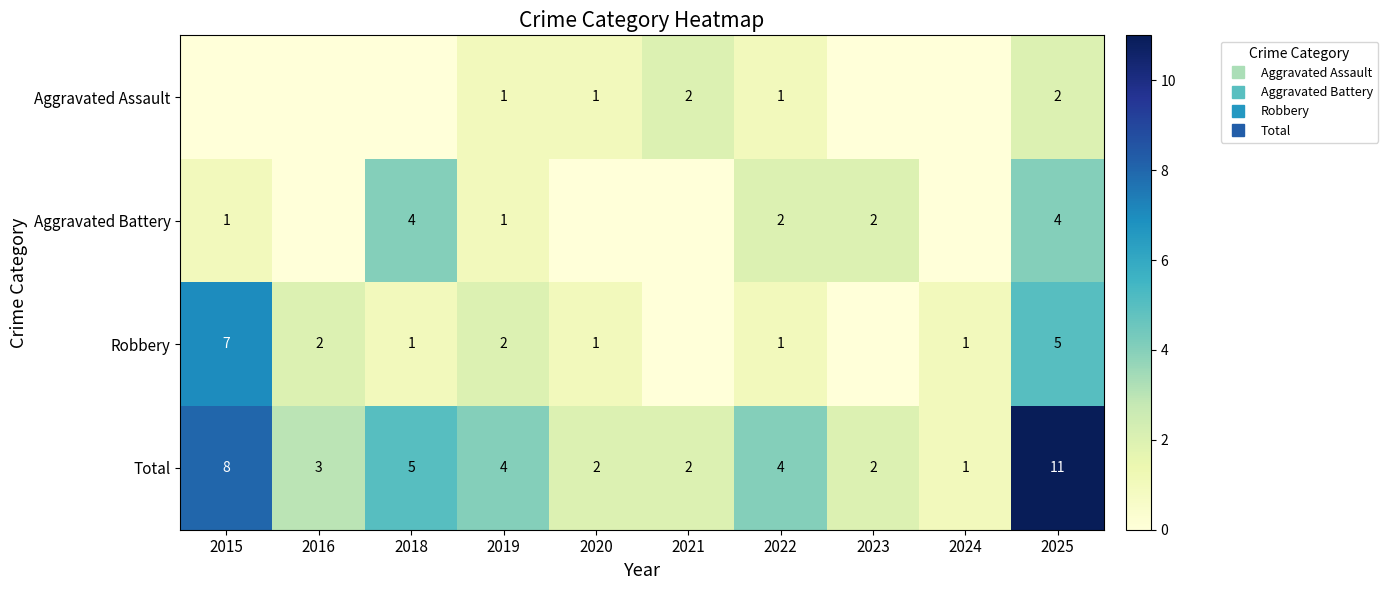

How many distinct data groups are displayed?

4